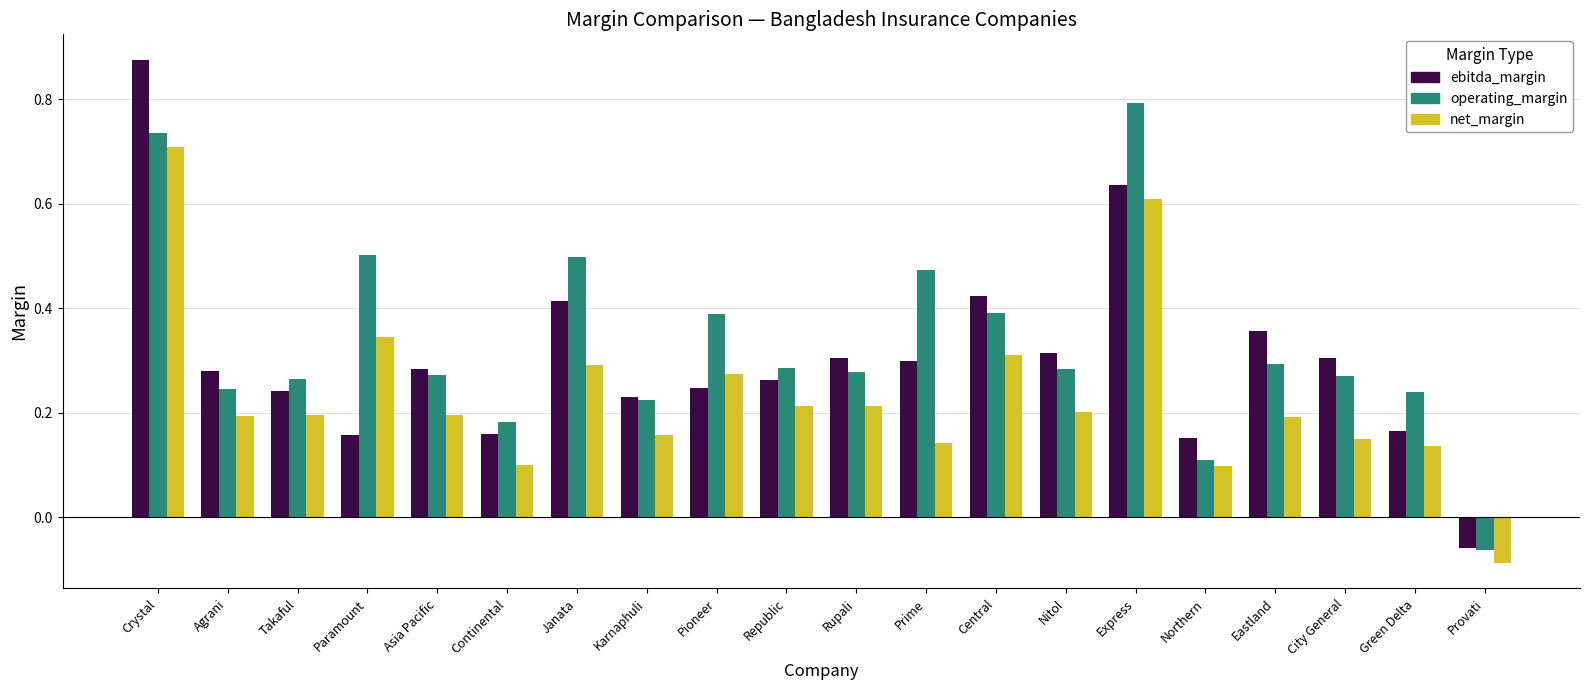

What is the sum of all ebitda_margin values?

6.1